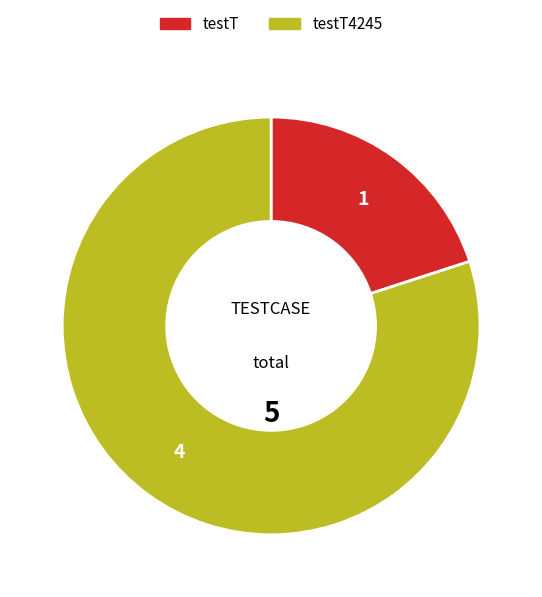

Is there a majority slice in this chart?

Yes